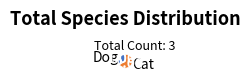

Combined, do Cat and Dog account for over 50%?

Yes